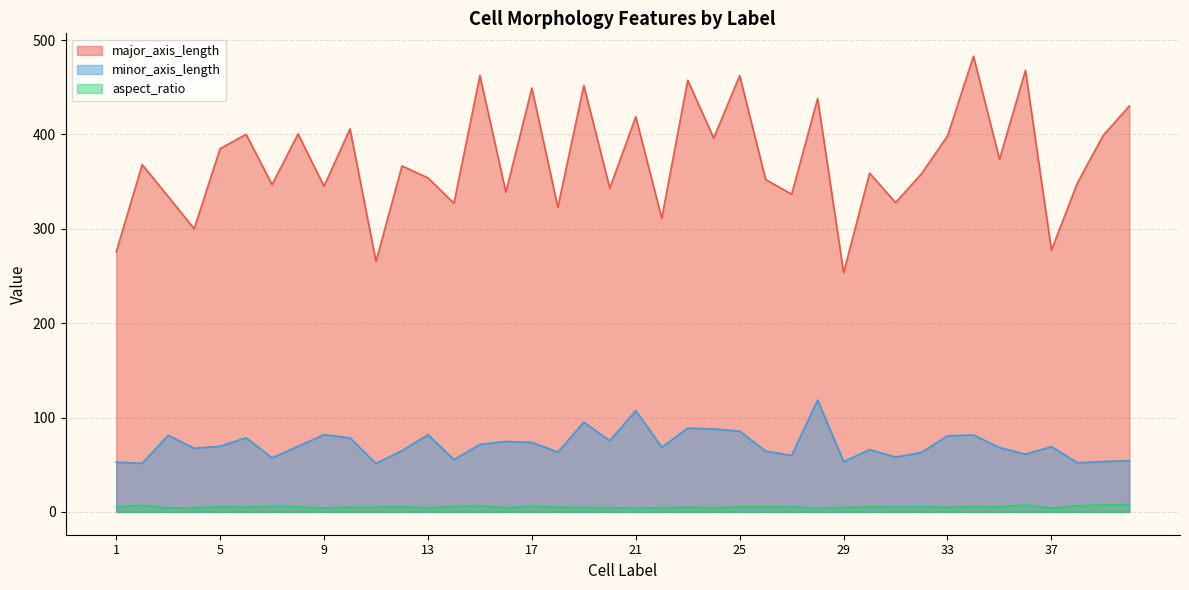

At which label does major_axis_length first exceed 366?

2